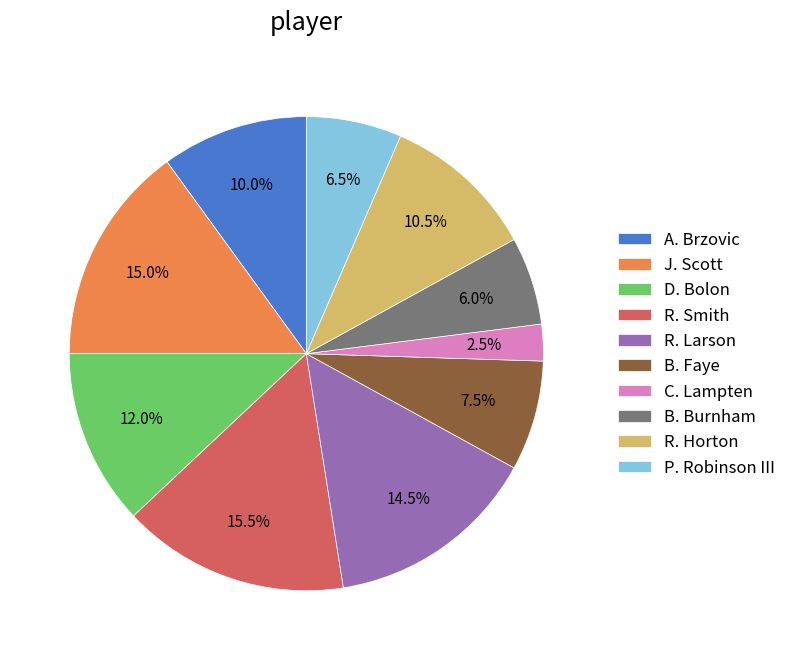

Between J. Scott and D. Bolon, which is larger?

J. Scott